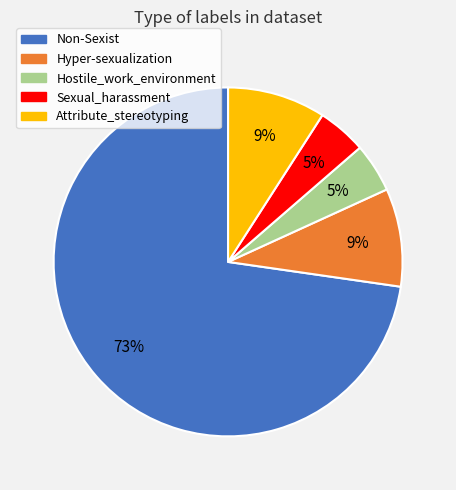

Do Non-Sexist and Hyper-sexualization together represent more than half of the pie?

Yes